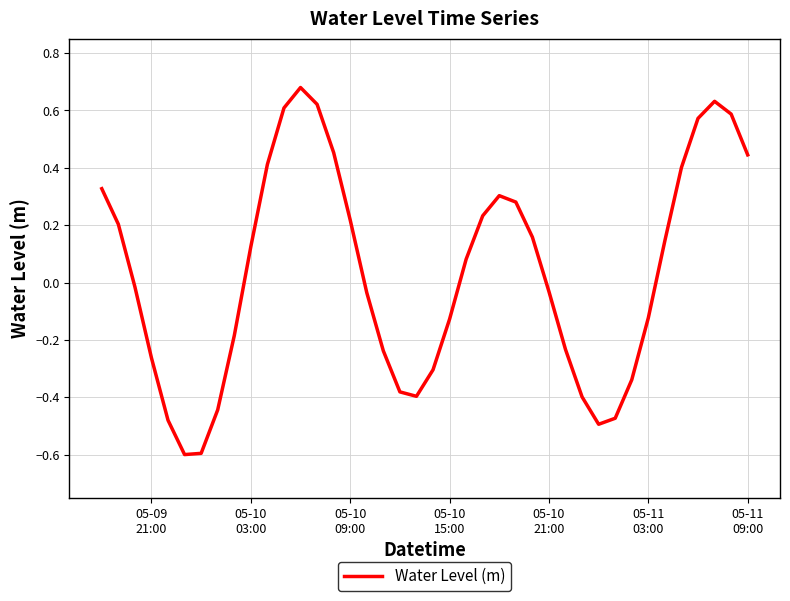

How many positive values are there?

20